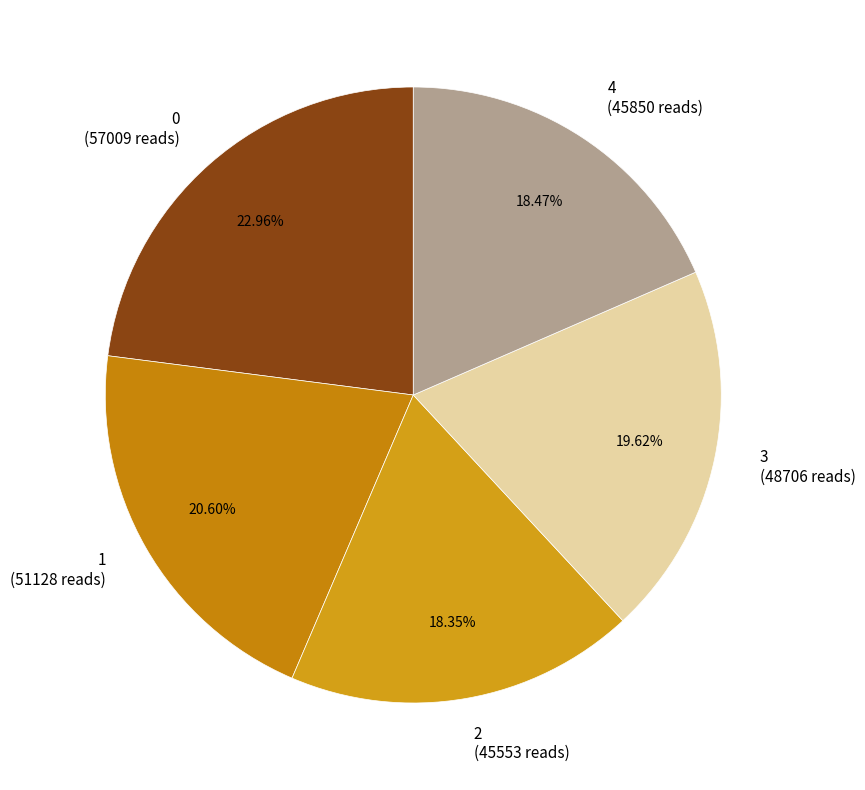

Combined, do 2 and 0 account for over 50%?

No